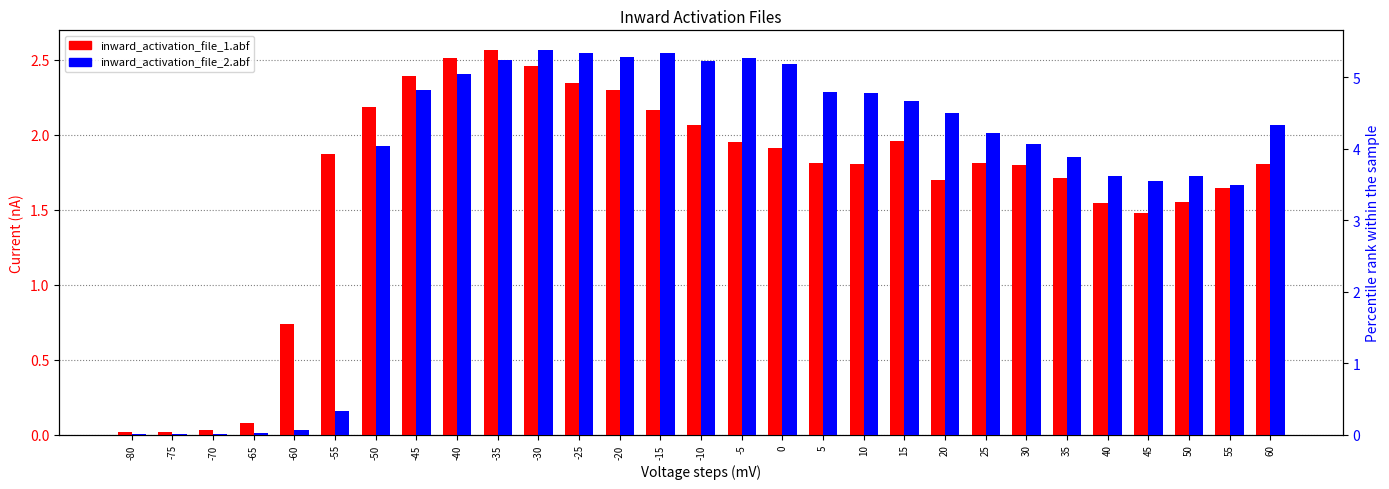

What is the difference between the inward_activation_file_2.abf values at 25 and 45?

0.7